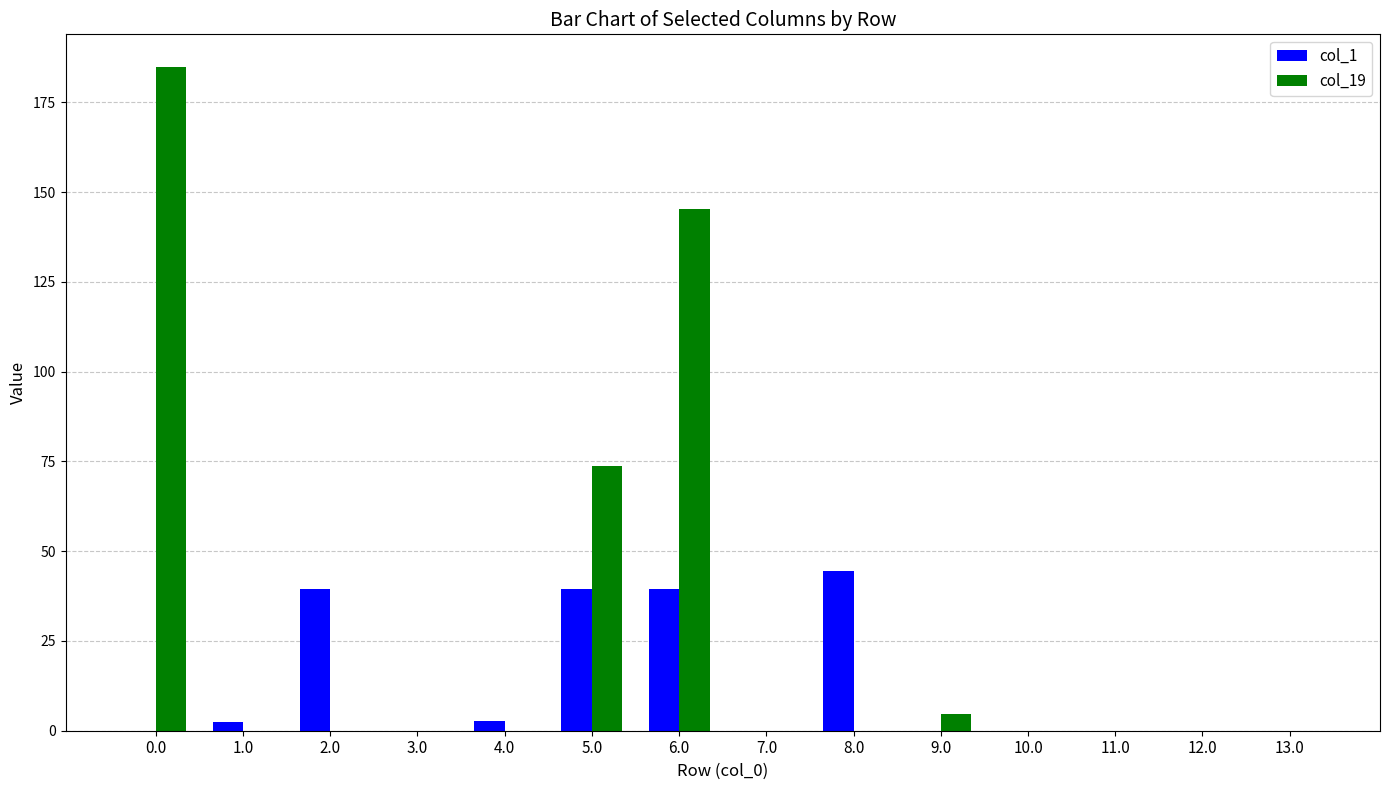

The value of col_19 at 1.0 is 0.0. True or false?

True